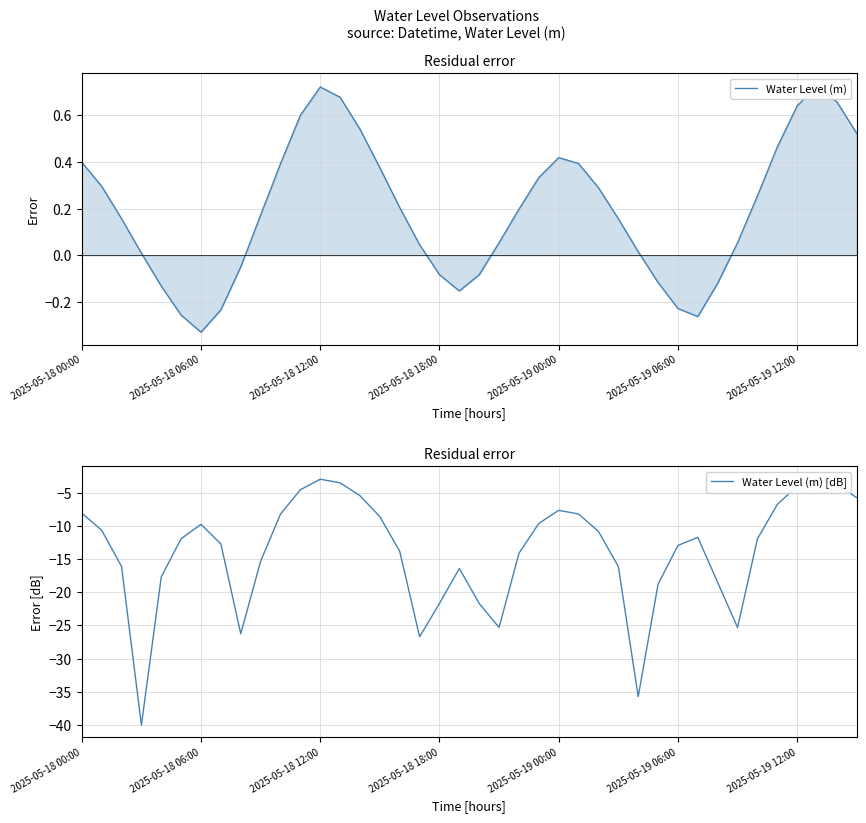

True or false: Water Level (m) [dB] has more than 2 interior local peaks.

True